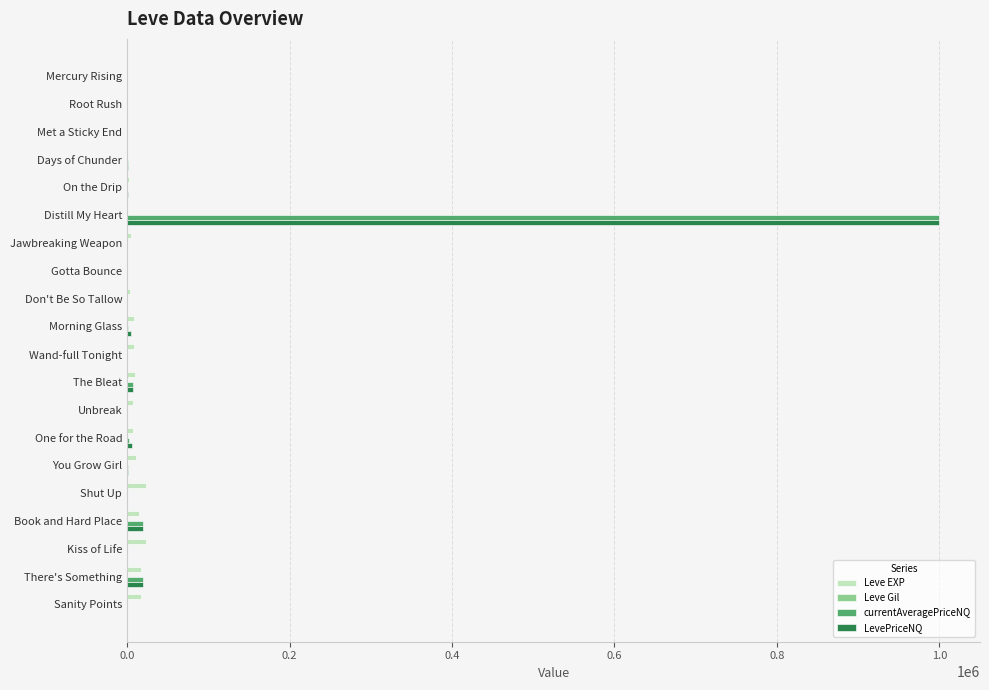

What is the greatest value displayed?

1000000.0